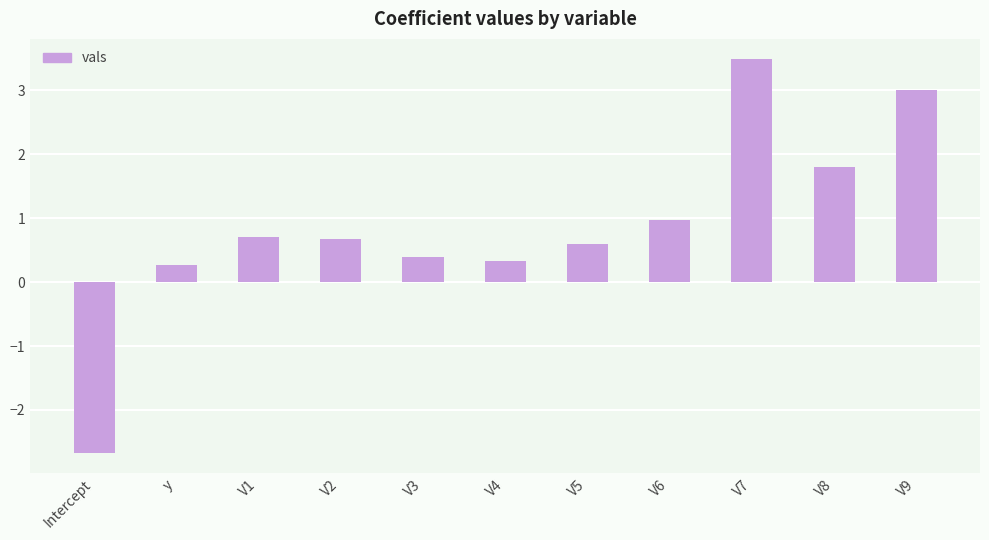

What is the difference between the second highest and second lowest values?

2.7